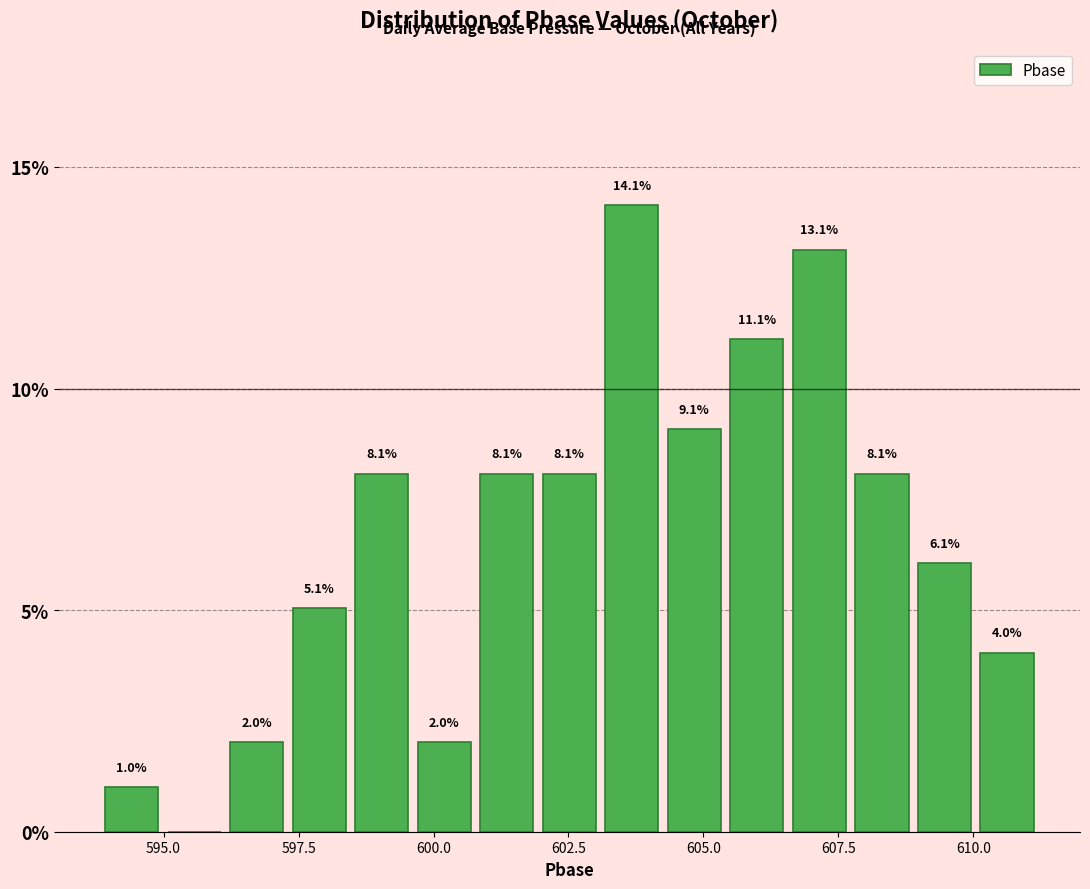

Read against the x-axis, roughly where is the centre of the tallest bar?

603.5